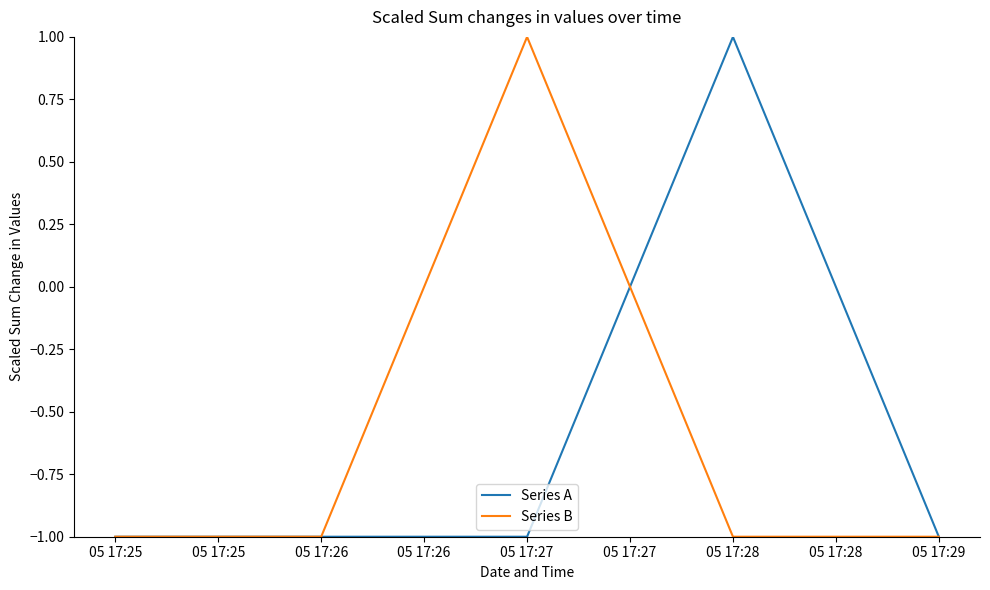

What value does the Series A series have at 05 17:25?

-1